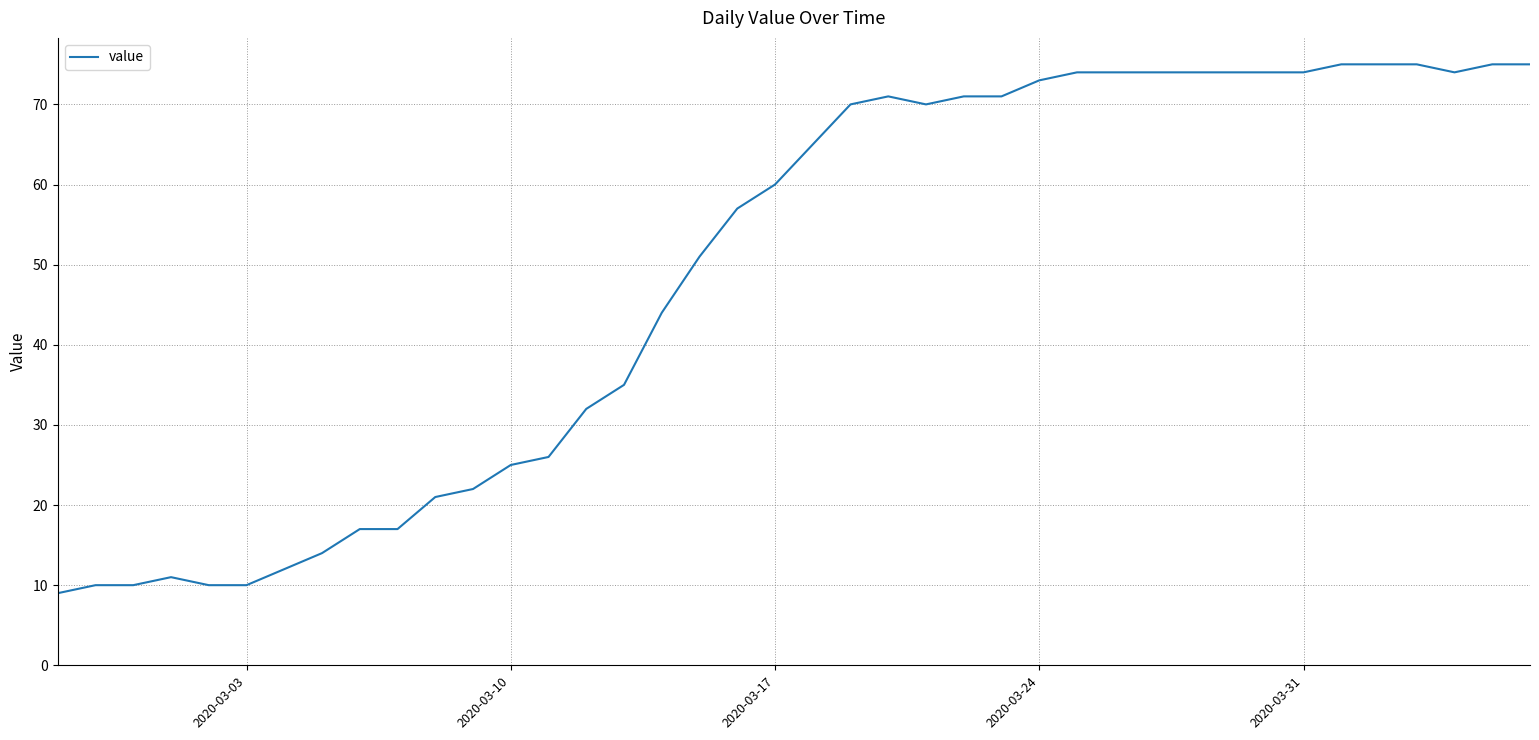

What is the smallest value displayed?

9